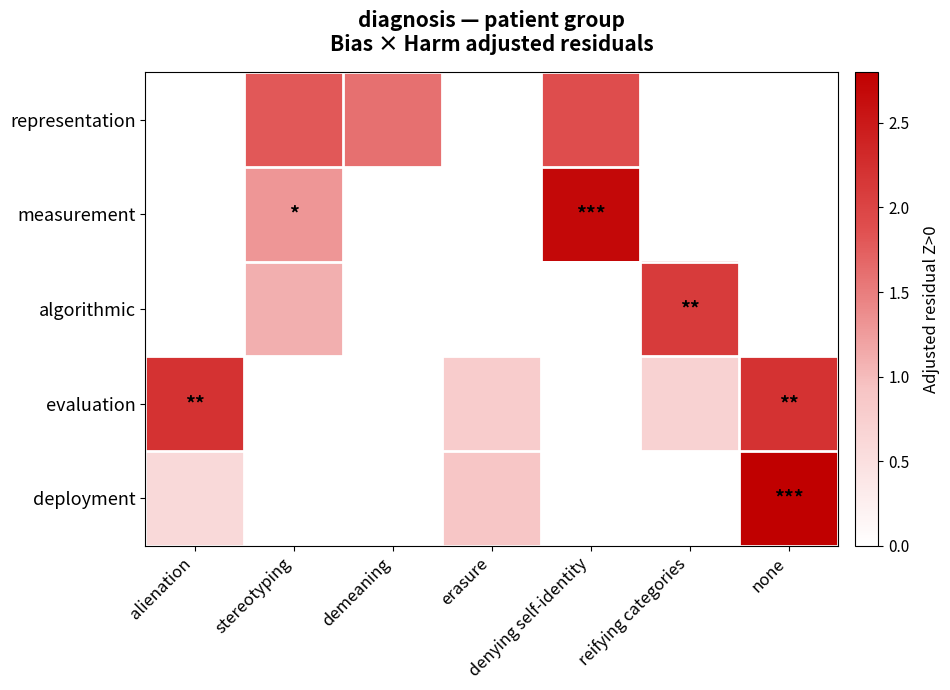

Which series has the largest range (max minus min)?

deployment